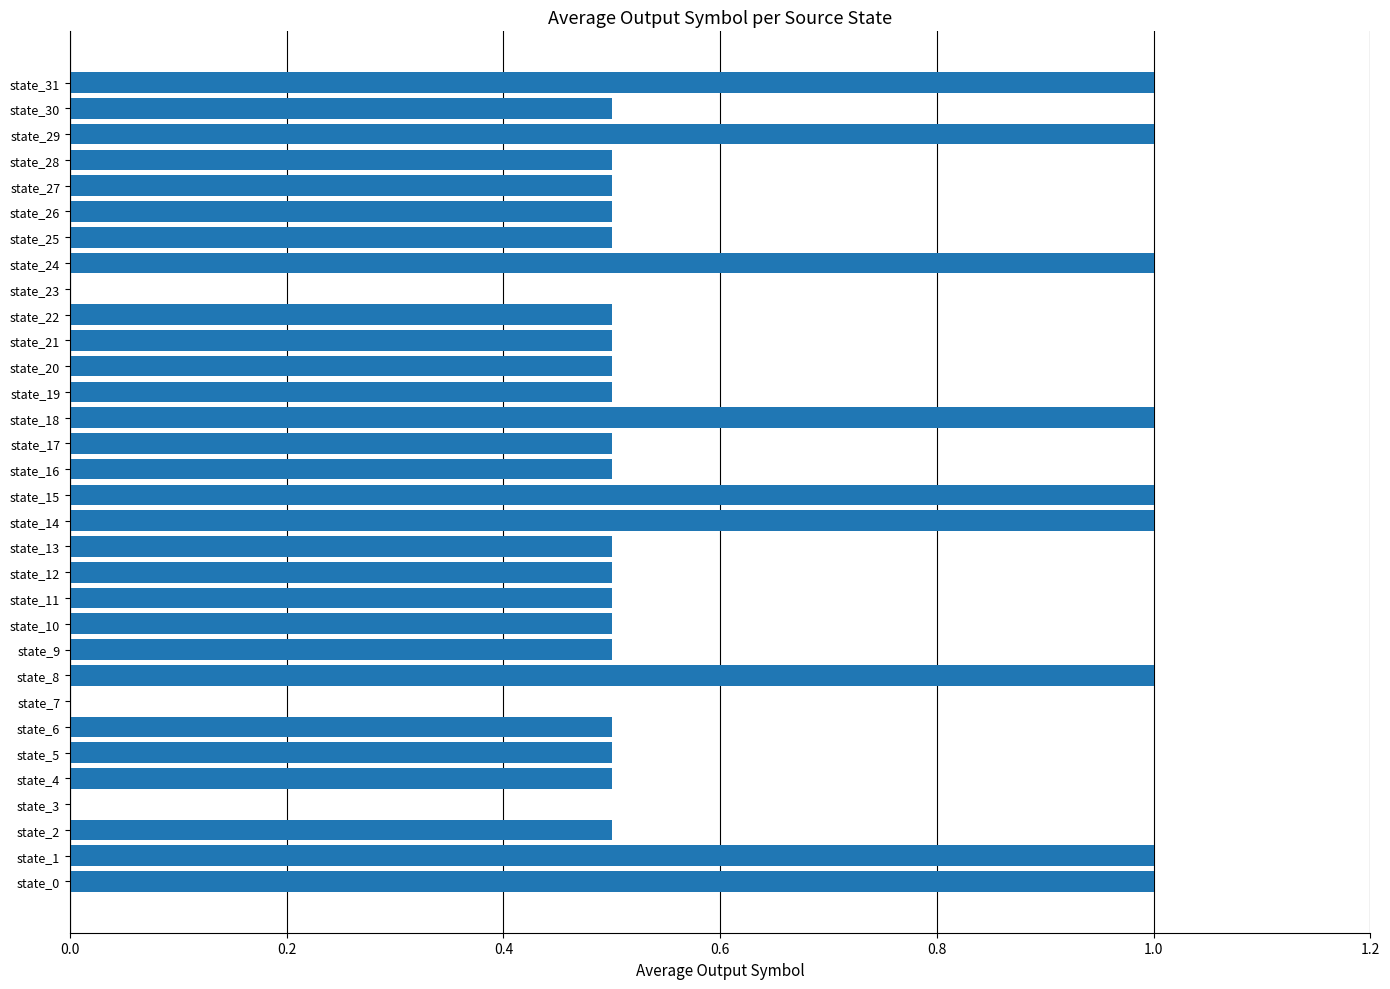

Is it true that the value at state_31 is 1.4?

False